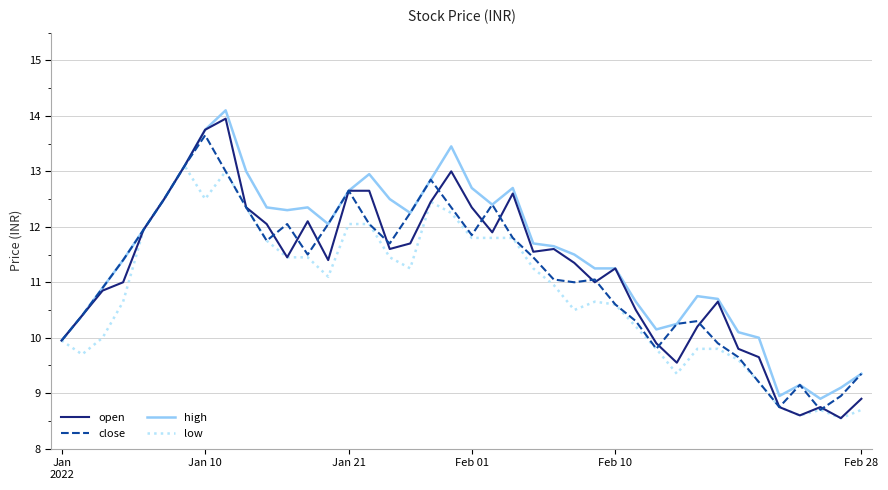

What is the highest value of the close series?

13.7